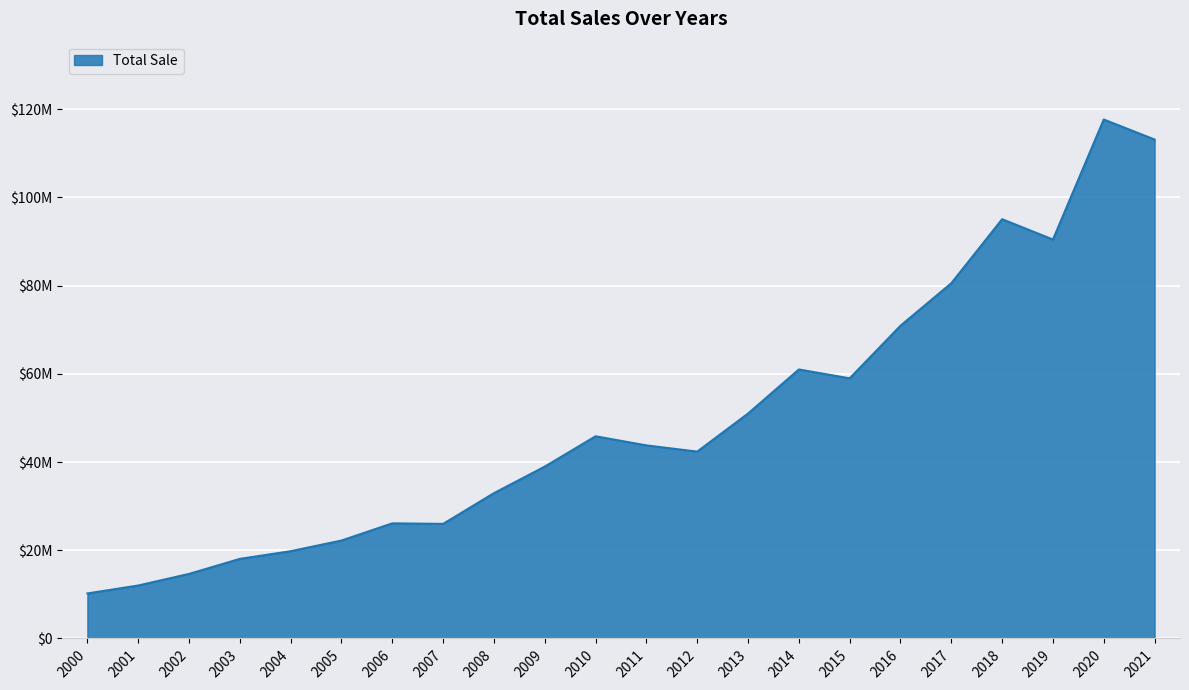

Does the chart have visible grid lines?

Yes